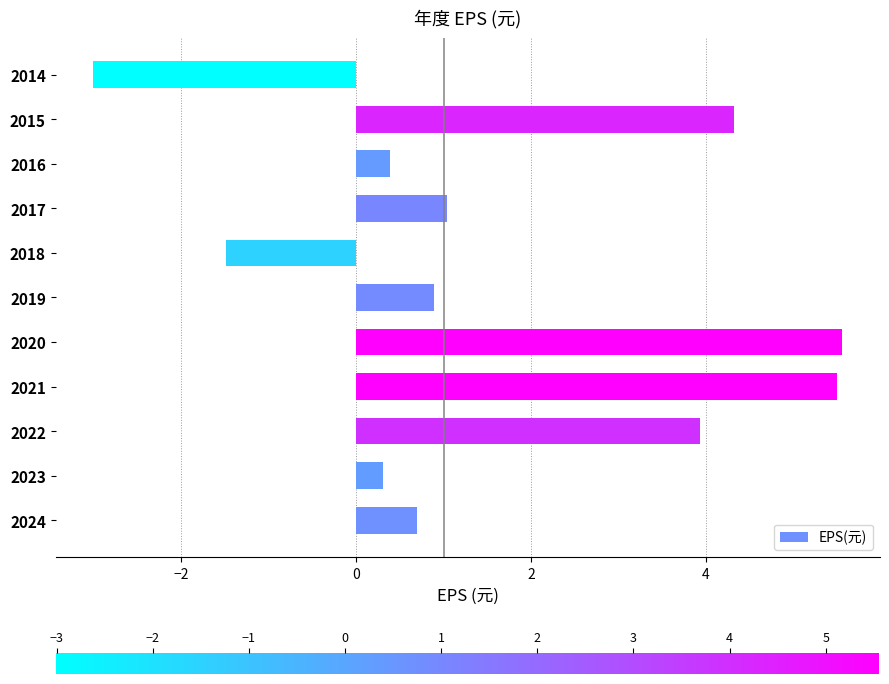

Between 2017 and 2014, which is larger?

2017